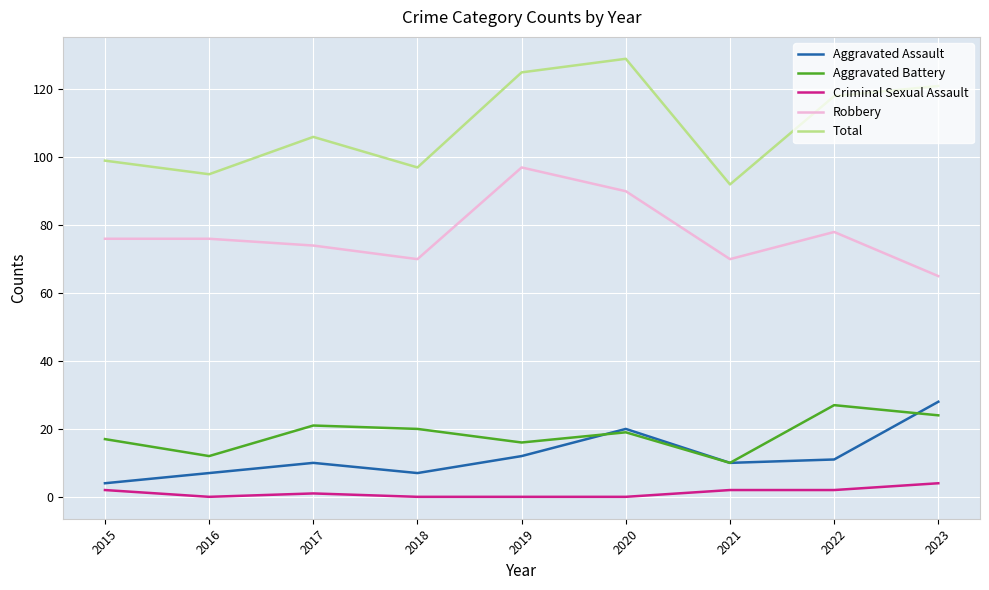

At which category is the sum across all series the highest?

2020